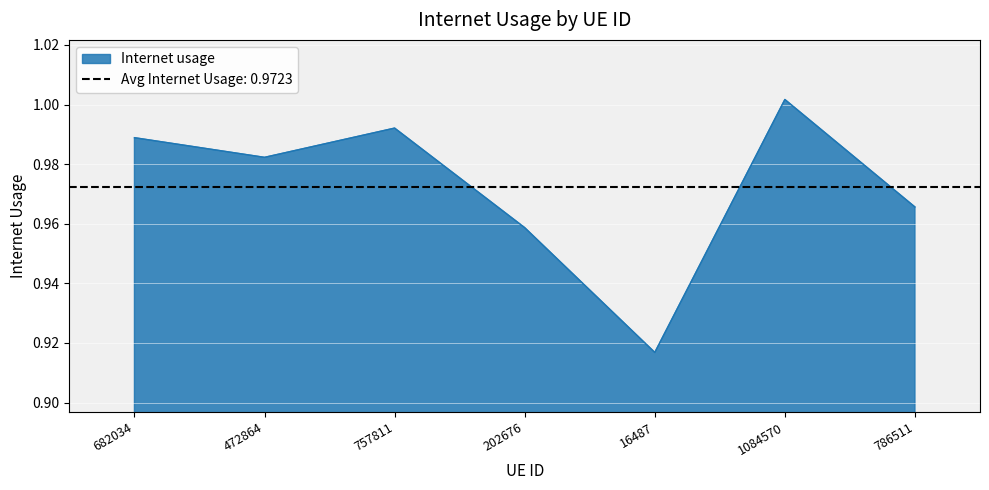

Read the value at 16487.

0.9